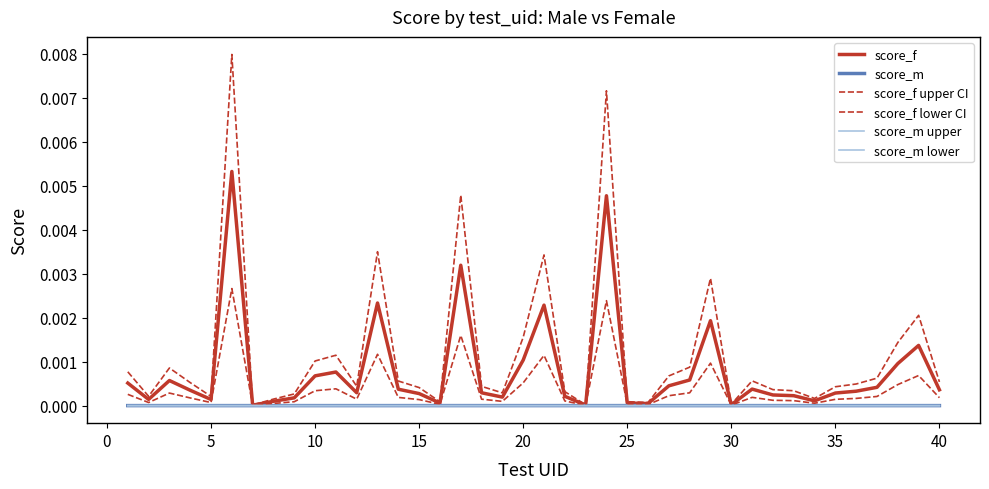

True or false: score_m upper has more than 2 interior local peaks.

True